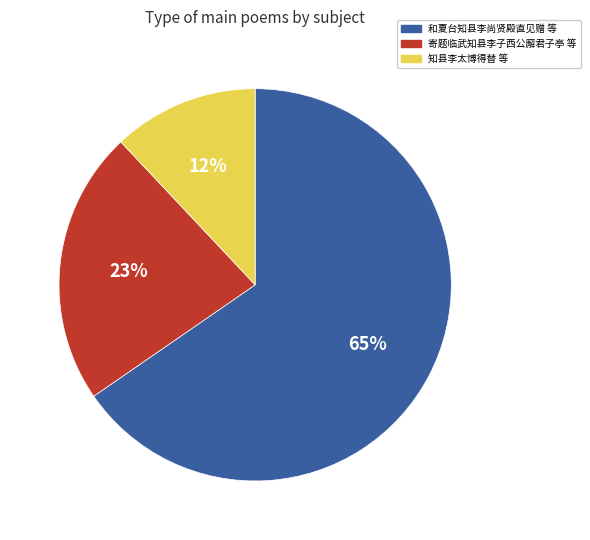

What is the ratio of the value at 寄题临武知县李子西公廨君子亭 等 to the value at 知县李太博得替 等?

1.9